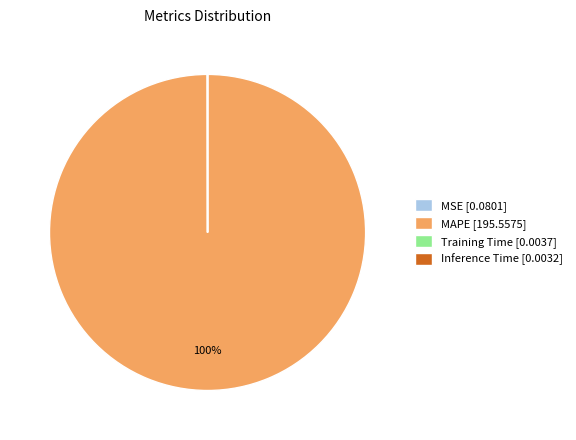

What percentage is the MAPE [195.5575] slice, to the nearest percent?

100%